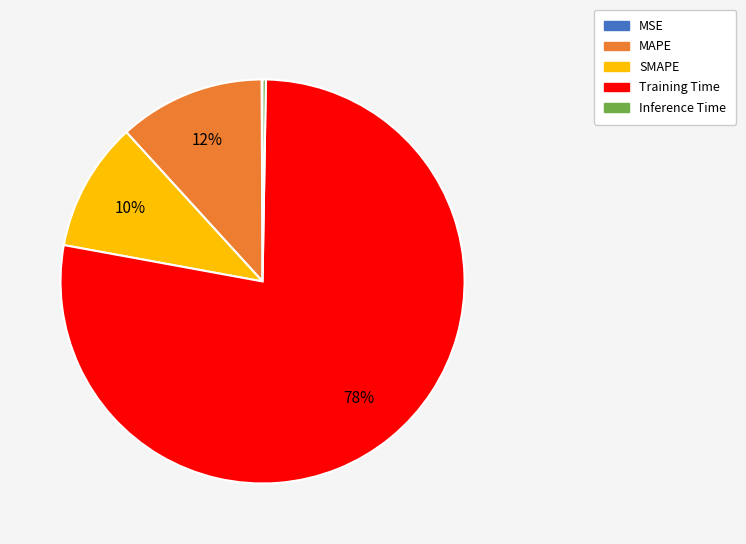

To the nearest percent, what portion does Training Time represent?

78%